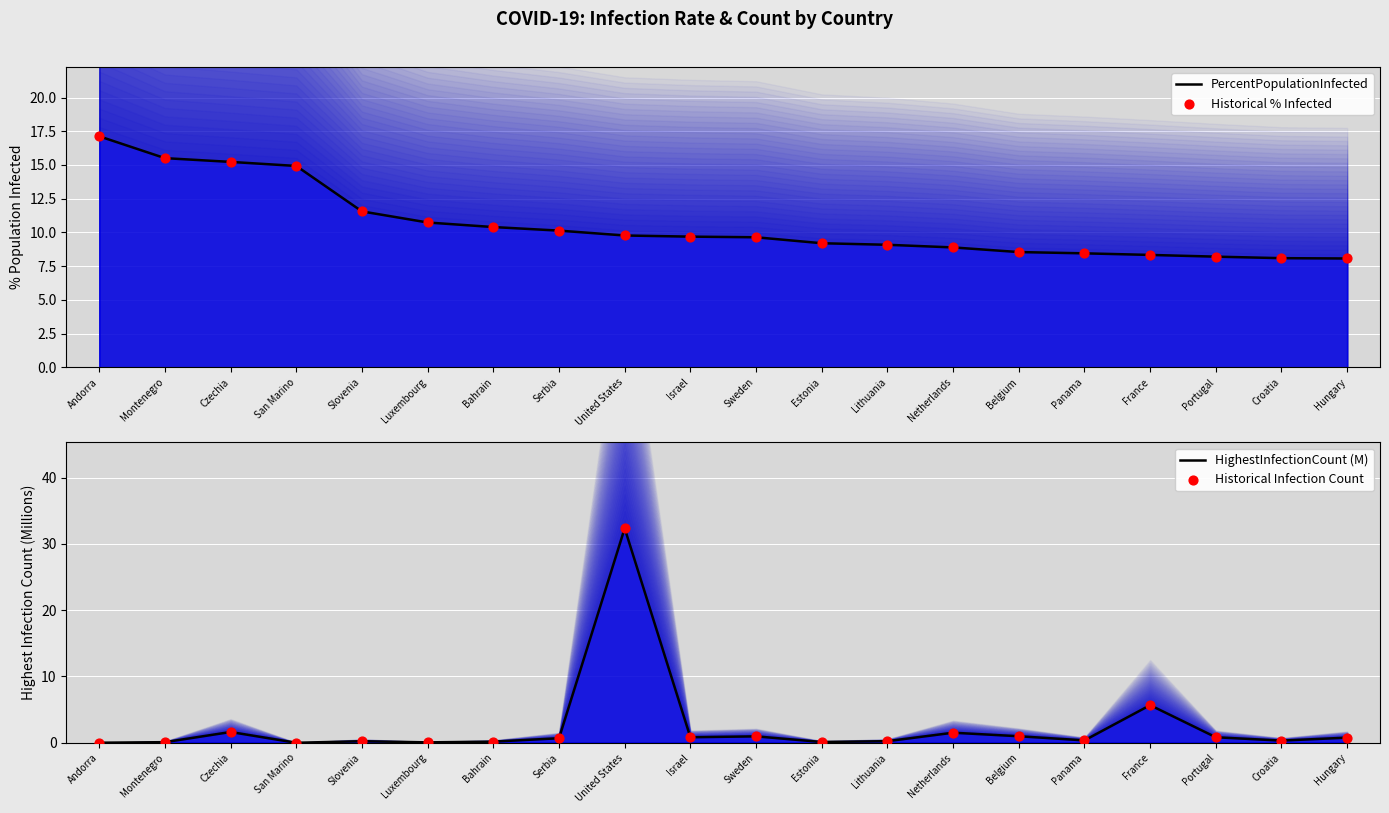

Which series reaches the minimum Y coordinate?

HighestInfectionCount (M)